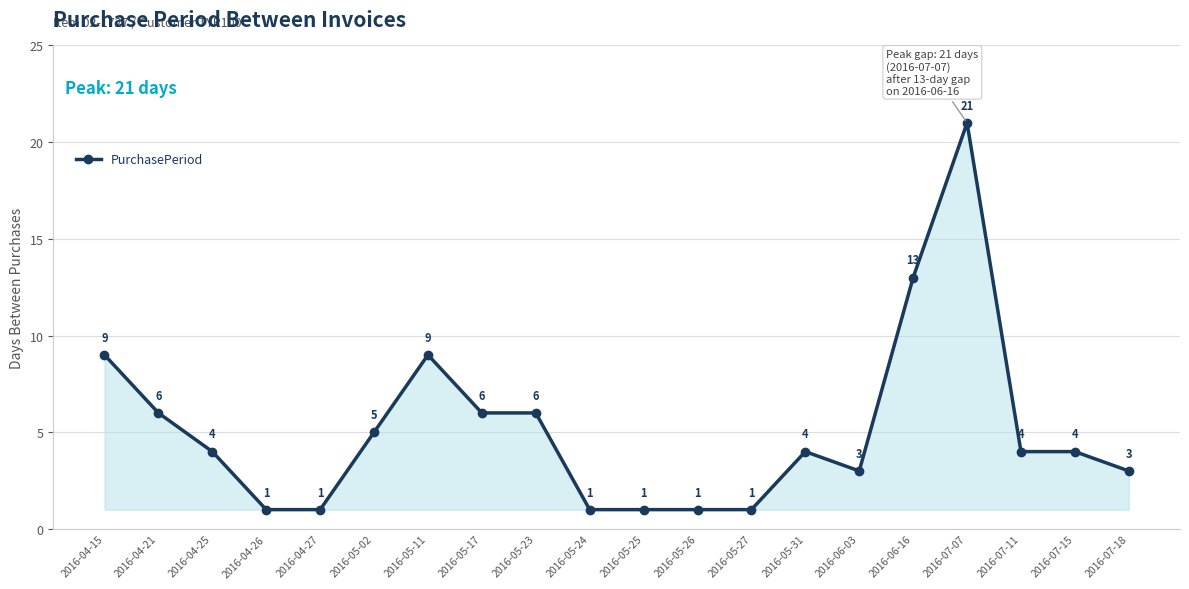

True or false: the data shows 10 at 2016-05-17.

False